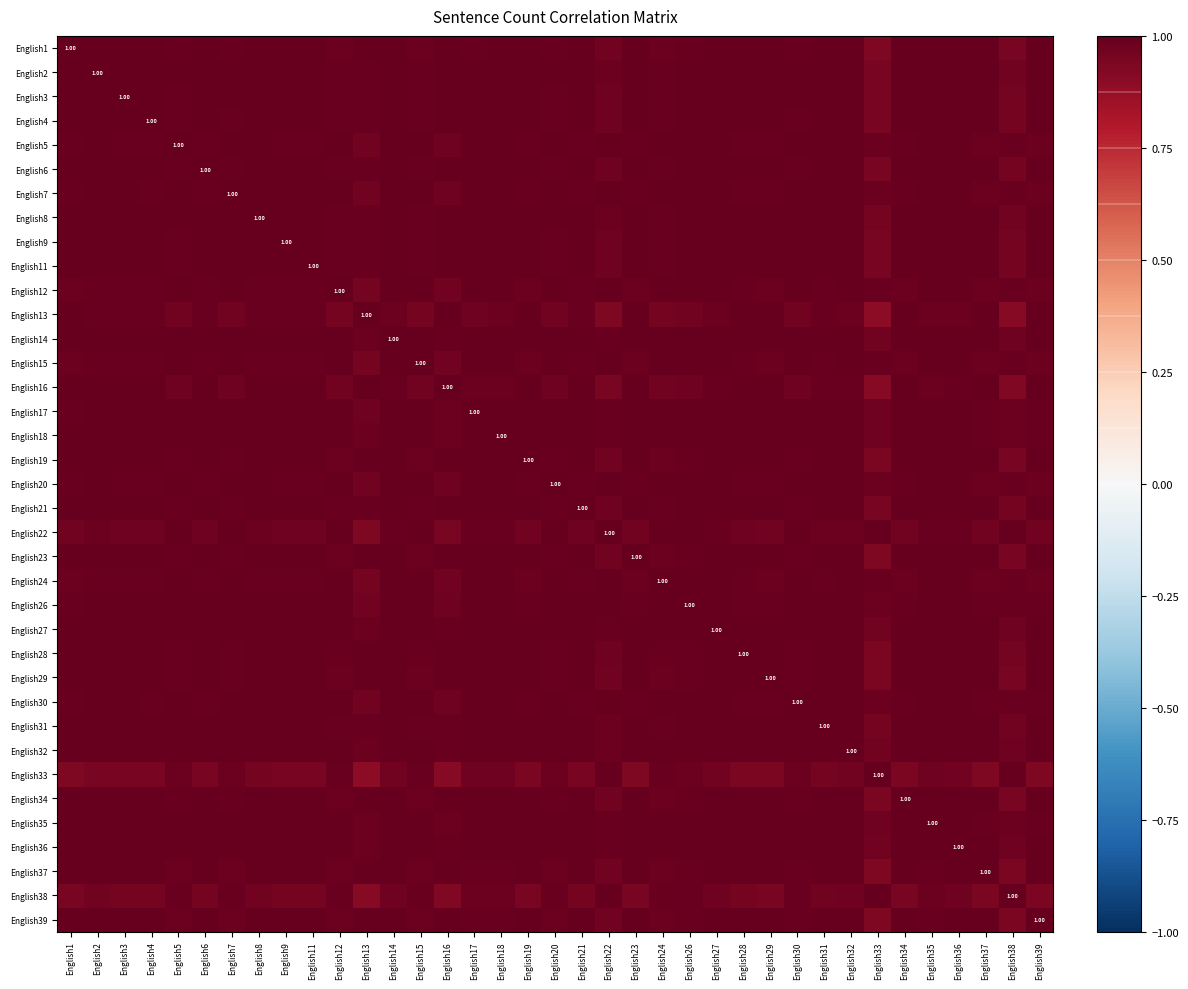

At which category is the sum across all series the highest?

English27